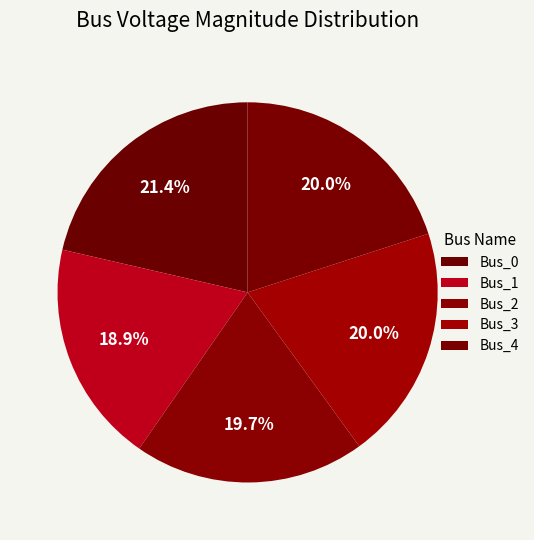

Is it true that Bus_3 is 20% of the pie?

True